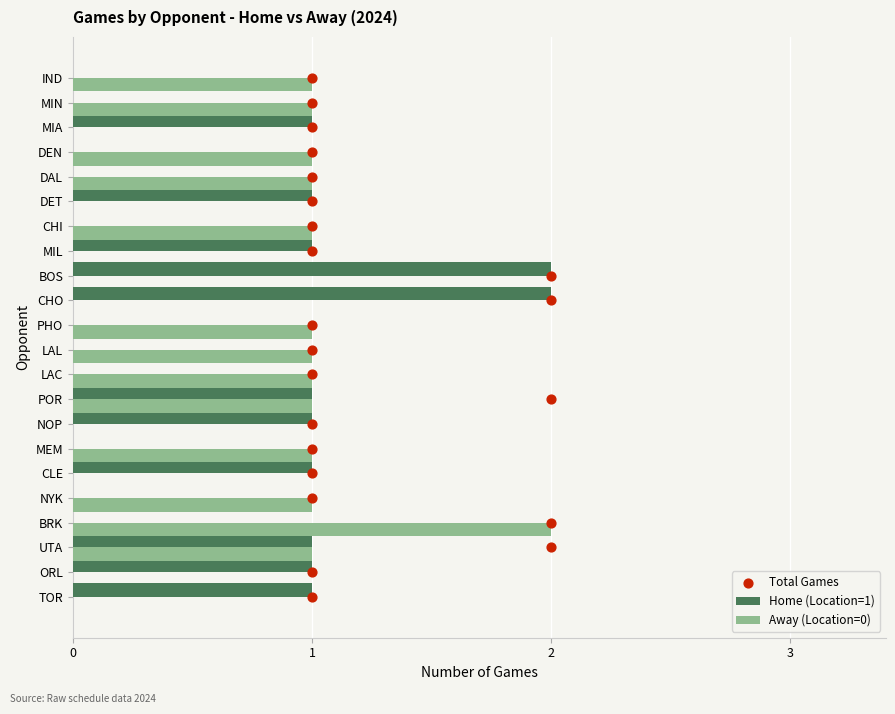

Is the value of Home (Location=1) at BOS greater than the value of Away (Location=0) at PHO?

Yes